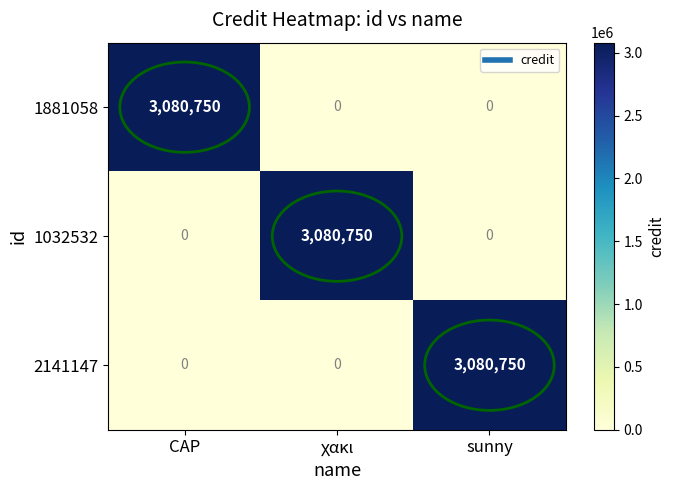

Count the 2141147 values in the range 0 to 3080750.

3